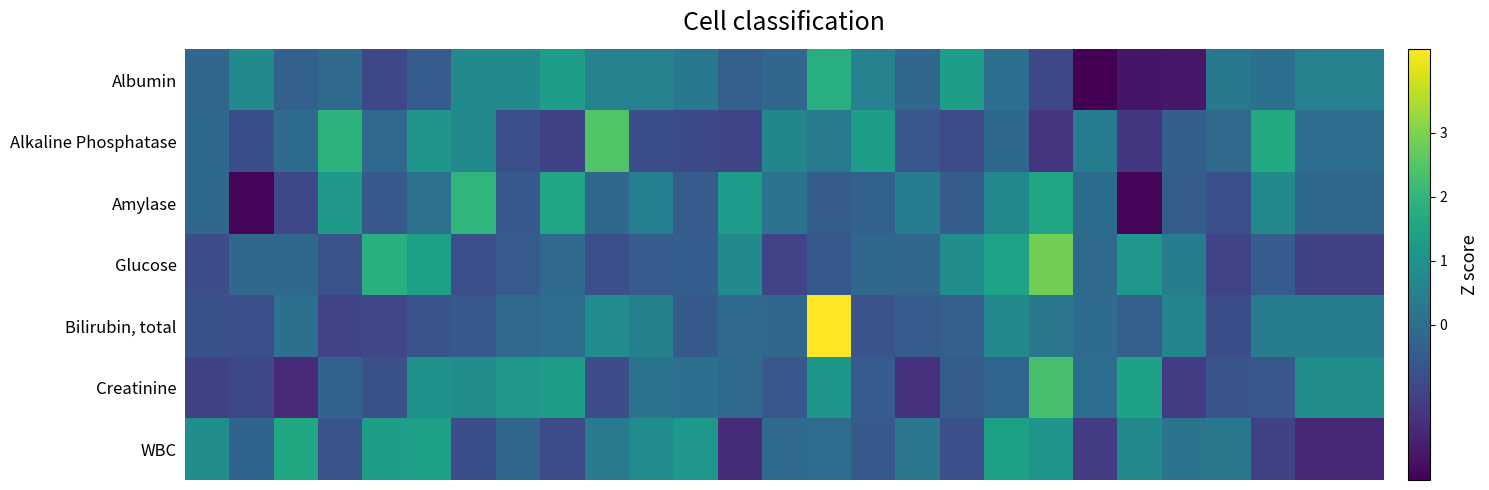

Reading left to right, transcribe all the data shown in this chart.

Albumin: -0.2	0.8	-0.4	-0.1	-1.0	-0.5	0.8	0.8	1.3	0.6	0.6	0.3	-0.4	-0.2	1.8	0.6	-0.2	1.3	0.0	-1.0	-2.4	-2.0	-2.0	0.3	0.0	0.6	0.6
Alkaline Phosphatase: -0.2	-0.8	-0.1	1.9	-0.1	1.1	0.8	-0.8	-1.1	2.5	-0.8	-0.9	-1.0	0.7	0.3	1.3	-0.6	-0.9	-0.2	-1.4	0.4	-1.3	-0.4	-0.1	1.7	-0.0	-0.0
Amylase: -0.1	-2.3	-1.0	1.2	-0.5	0.1	2.0	-0.5	1.5	-0.1	0.5	-0.5	1.3	0.1	-0.4	-0.3	0.4	-0.4	0.7	1.5	-0.0	-2.3	-0.4	-0.8	0.8	-0.1	-0.1
Glucose: -0.8	-0.2	-0.1	-0.7	1.8	1.4	-0.8	-0.5	-0.1	-0.8	-0.5	-0.4	0.8	-1.1	-0.6	-0.2	-0.2	0.9	1.5	2.9	-0.1	1.2	0.4	-1.1	-0.5	-1.1	-1.1
Bilirubin, total: -0.7	-0.8	0.0	-1.0	-1.0	-0.7	-0.6	-0.1	-0.0	0.8	0.5	-0.5	-0.1	-0.2	4.3	-0.7	-0.5	-0.3	0.7	0.3	-0.1	-0.4	0.6	-0.8	0.4	0.4	0.4
Creatinine: -1.1	-1.0	-1.6	-0.3	-0.8	1.0	0.9	1.2	1.3	-0.8	0.2	0.0	-0.1	-0.6	1.1	-0.5	-1.5	-0.4	-0.2	2.3	-0.0	1.4	-1.2	-0.6	-0.6	0.9	0.9
WBC: 0.9	-0.3	1.6	-0.7	1.3	1.4	-0.8	-0.2	-0.9	0.3	0.9	1.2	-1.6	-0.1	-0.0	-0.5	0.2	-0.8	1.4	1.1	-1.3	0.8	0.2	0.3	-1.1	-1.7	-1.7